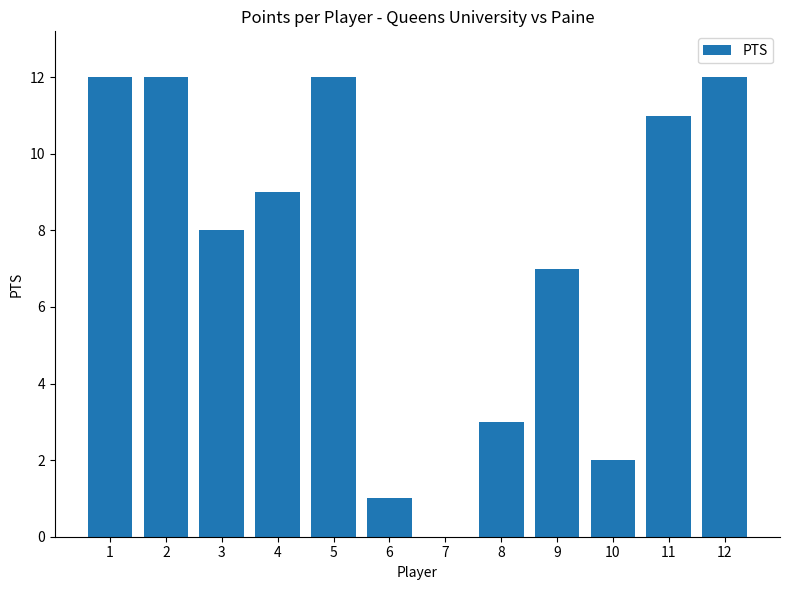

What is the greatest value displayed?

12